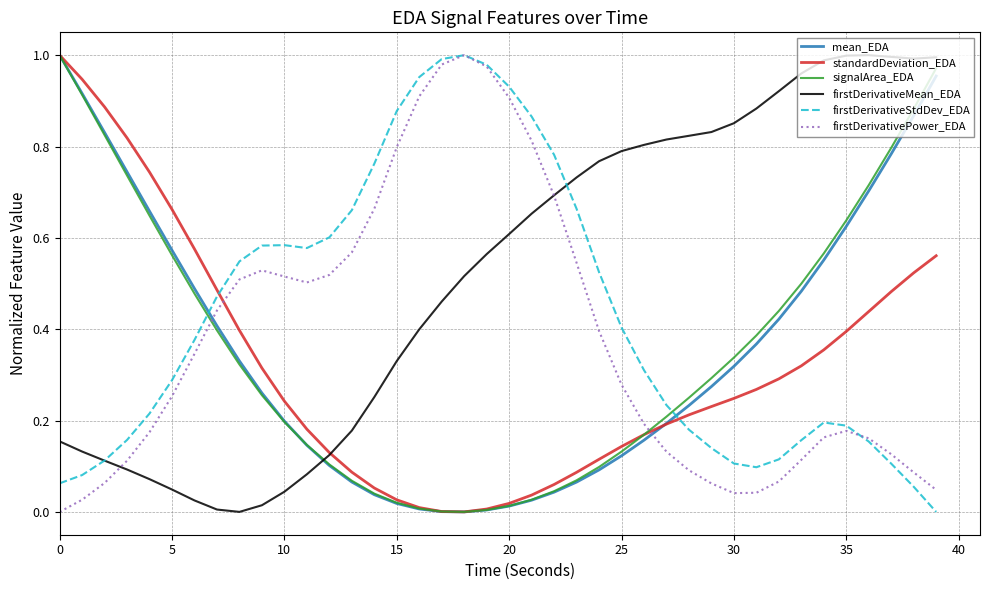

True or false: firstDerivativeStdDev_EDA and mean_EDA cross at least once.

True